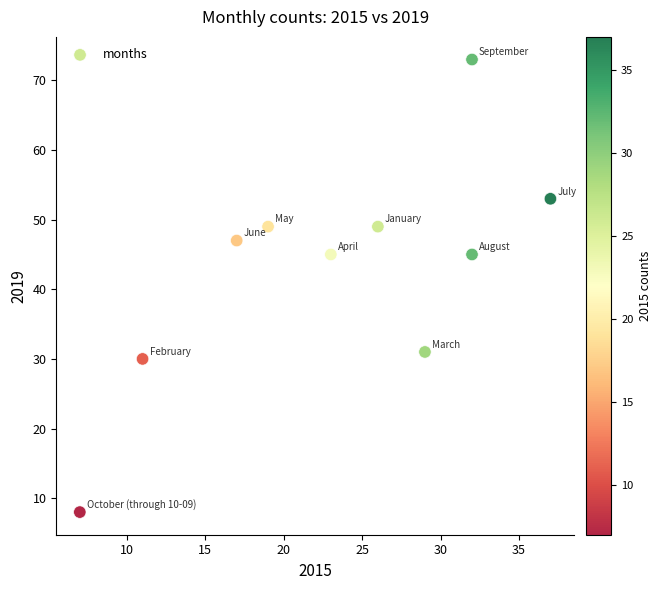

What is the average X value?

23